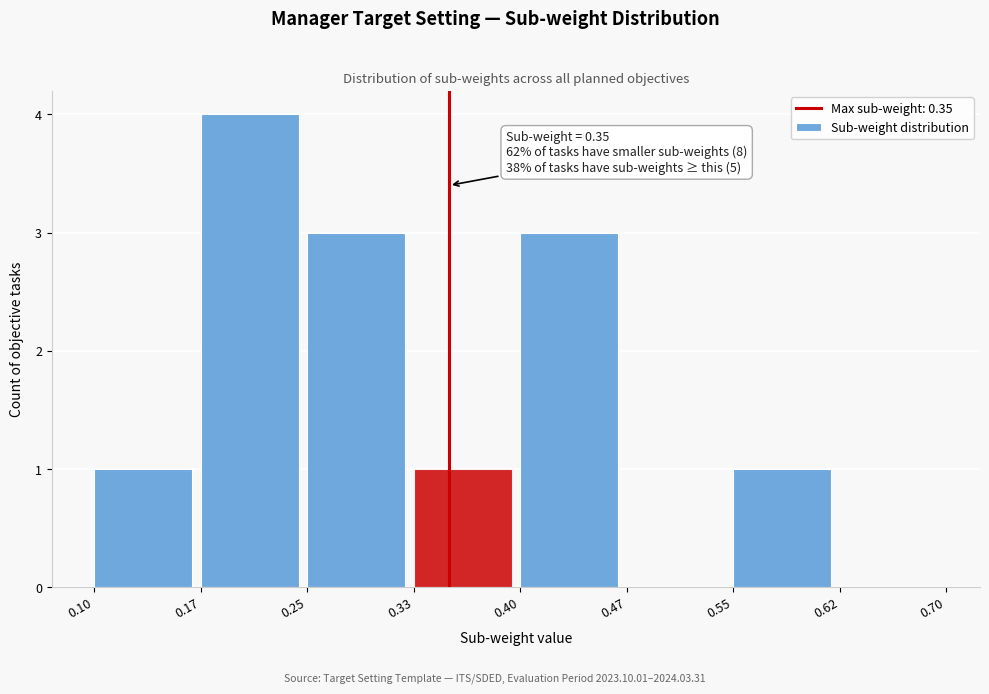

Over which range of the x-axis is the bar tallest?

0.17 to 0.25